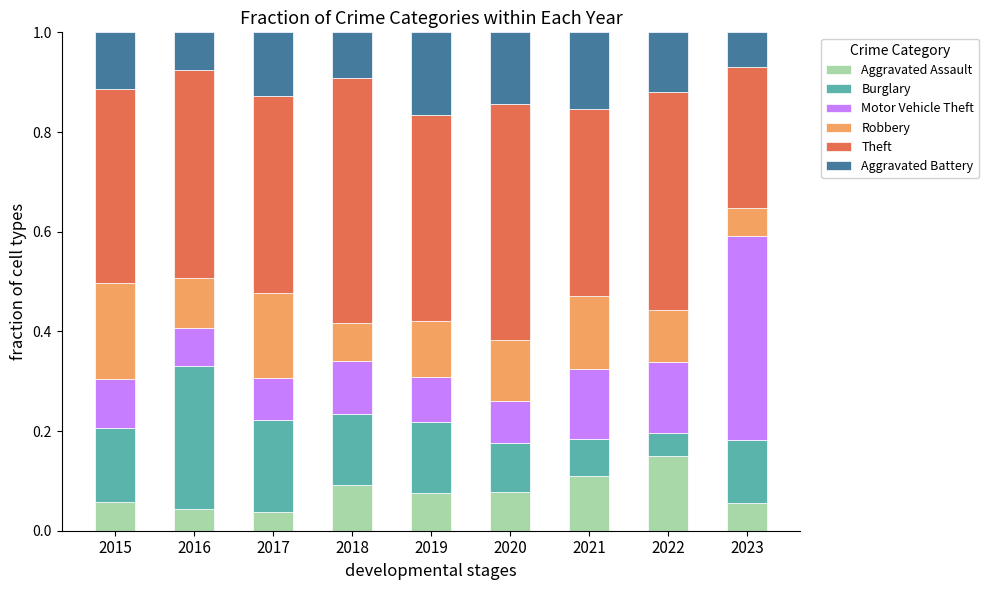

What is the sum of all Aggravated Assault values?

0.7